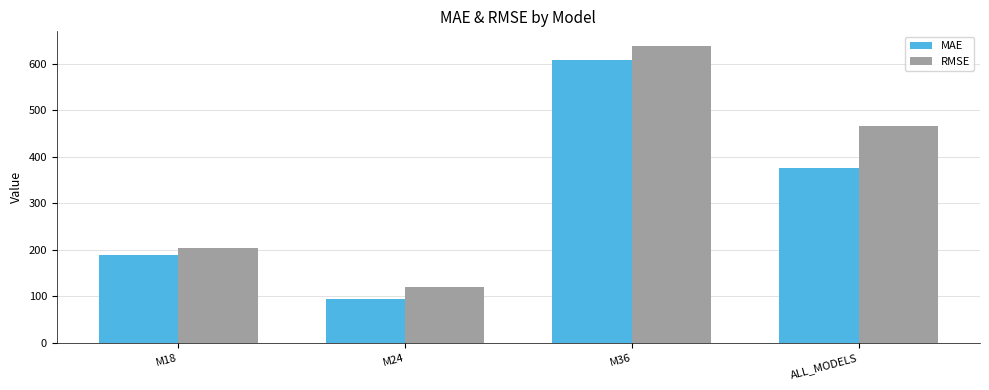

How many bars are there in total?

8